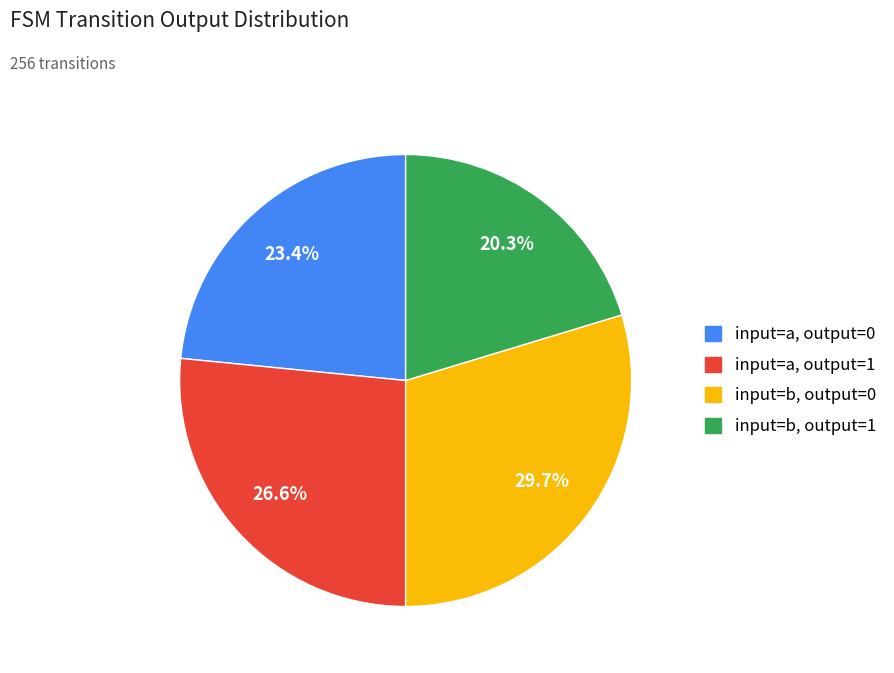

The input=b, output=1 slice represents 20% of the pie. True or false?

True